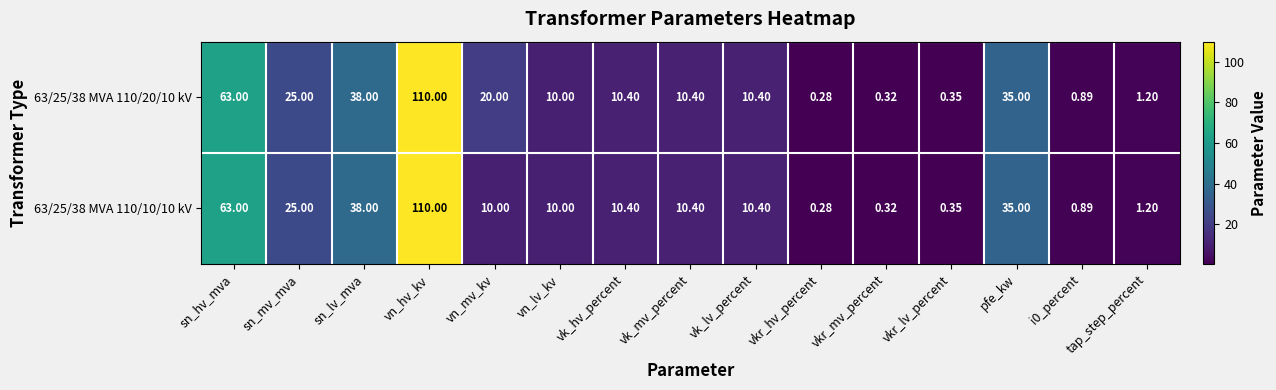

Which label corresponds to the largest value in the chart?

vn_hv_kv